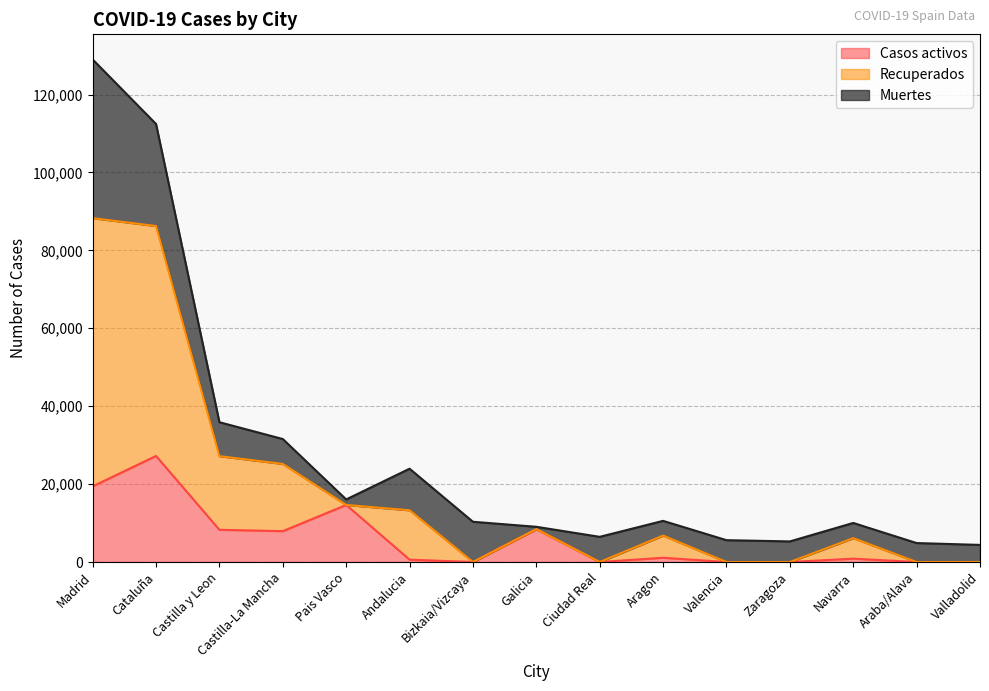

At which category is the sum across all series the highest?

Madrid